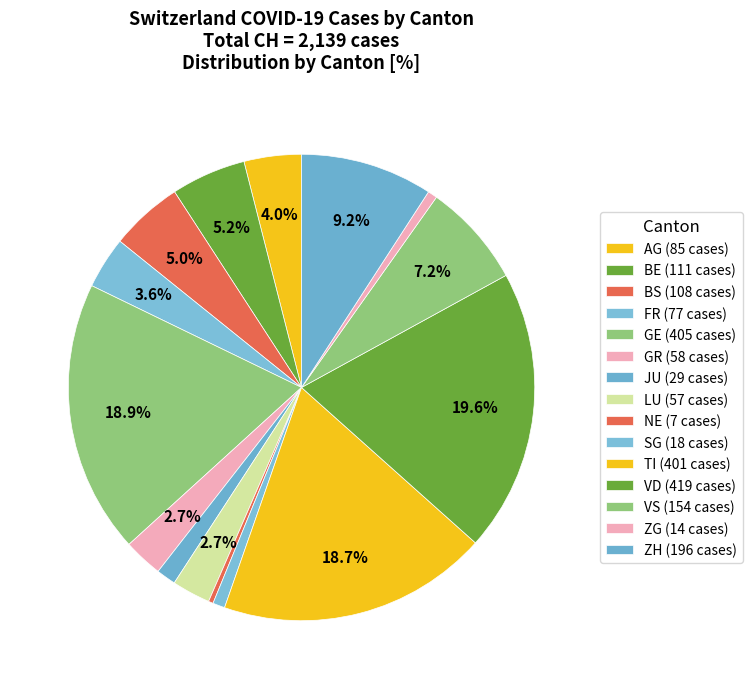

What is the change in value from VS to ZH?

+42